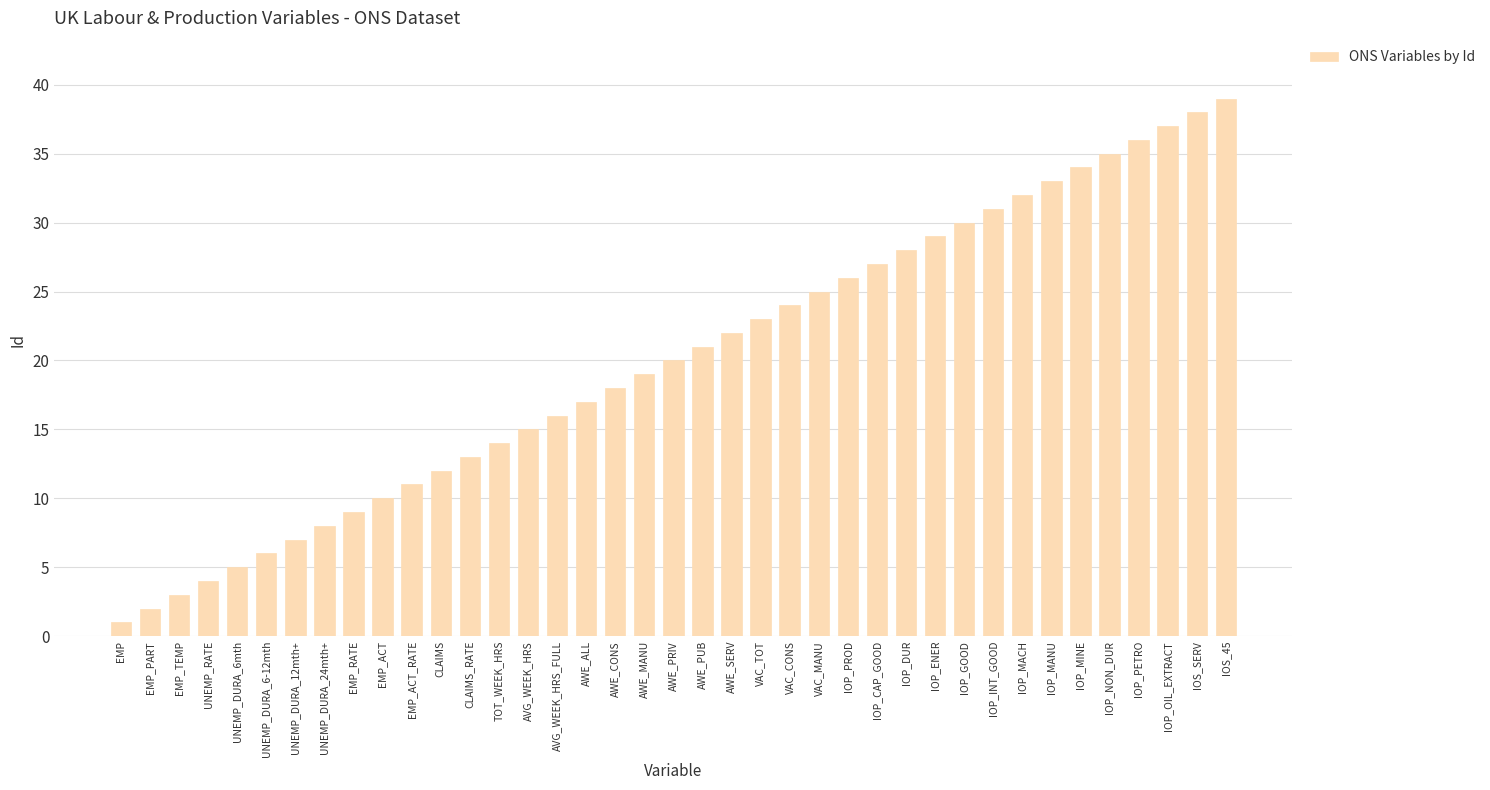

List the labels in order of value, smallest first.

EMP, EMP_PART, EMP_TEMP, UNEMP_RATE, UNEMP_DURA_6mth, UNEMP_DURA_6-12mth, UNEMP_DURA_12mth+, UNEMP_DURA_24mth+, EMP_RATE, EMP_ACT, EMP_ACT_RATE, CLAIMS, CLAIMS_RATE, TOT_WEEK_HRS, AVG_WEEK_HRS, AVG_WEEK_HRS_FULL, AWE_ALL, AWE_CONS, AWE_MANU, AWE_PRIV, AWE_PUB, AWE_SERV, VAC_TOT, VAC_CONS, VAC_MANU, IOP_PROD, IOP_CAP_GOOD, IOP_DUR, IOP_ENER, IOP_GOOD, IOP_INT_GOOD, IOP_MACH, IOP_MANU, IOP_MINE, IOP_NON_DUR, IOP_PETRO, IOP_OIL_EXTRACT, IOS_SERV, IOS_45